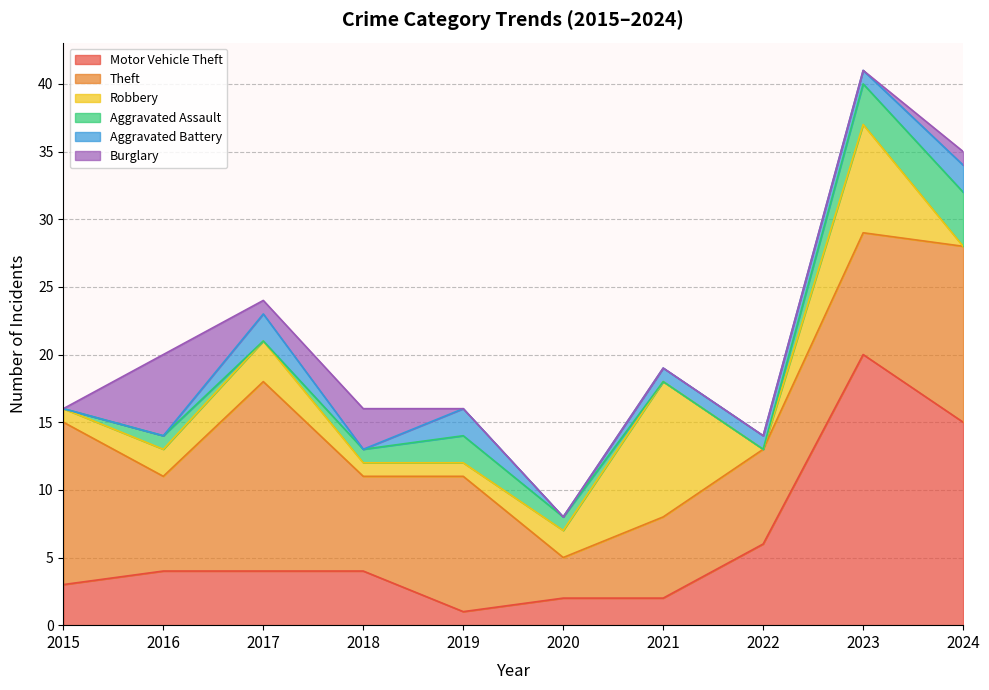

What is the value of the Motor Vehicle Theft point at the 2nd from the left?

4